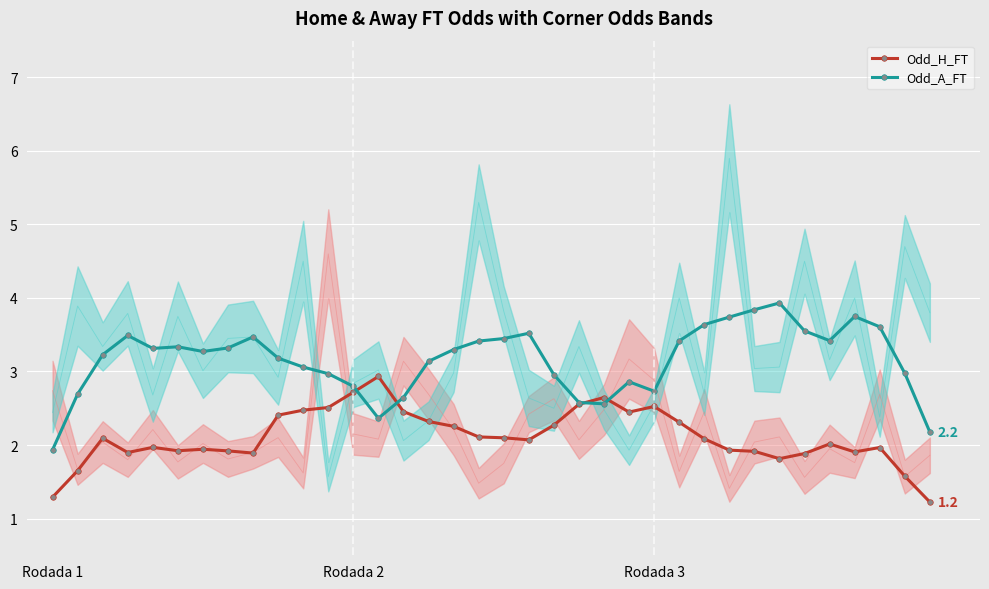

Which series changed the most between 6 and 18?

Odd_A_FT